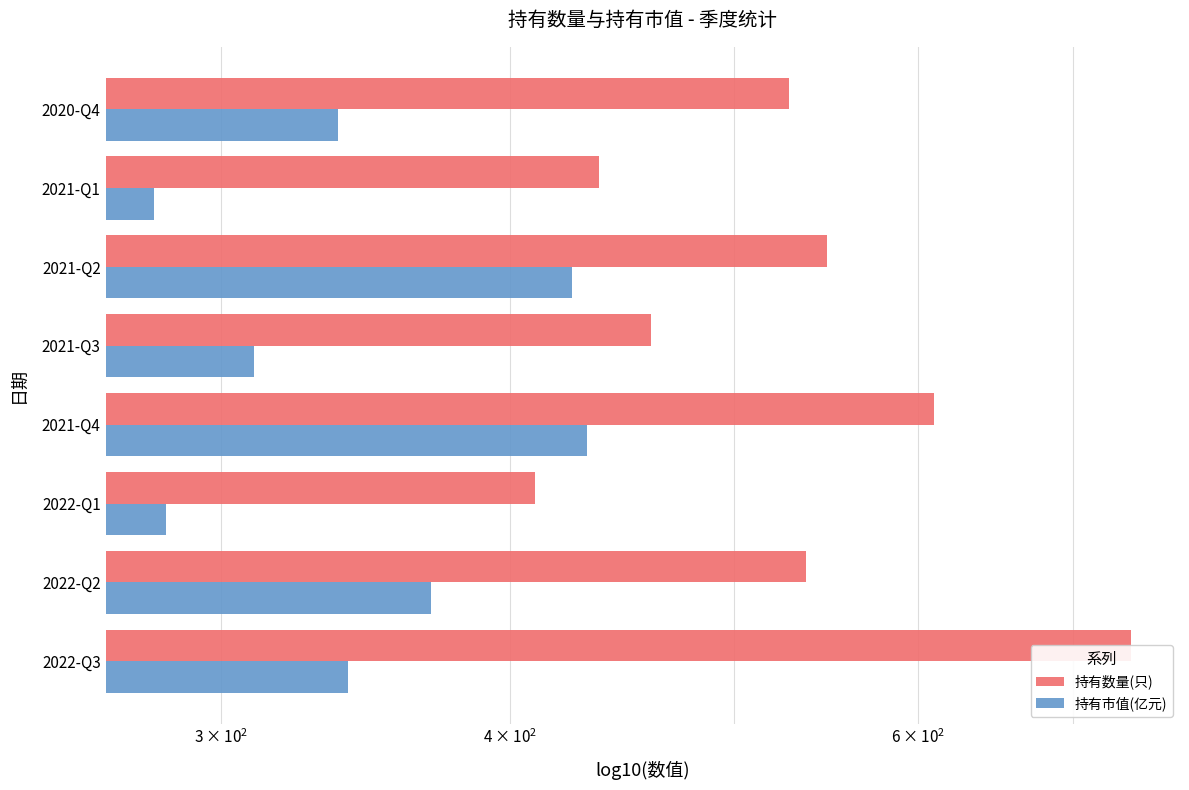

The 持有数量(只) series shows 807.8 at 2020-Q4. True or false?

False